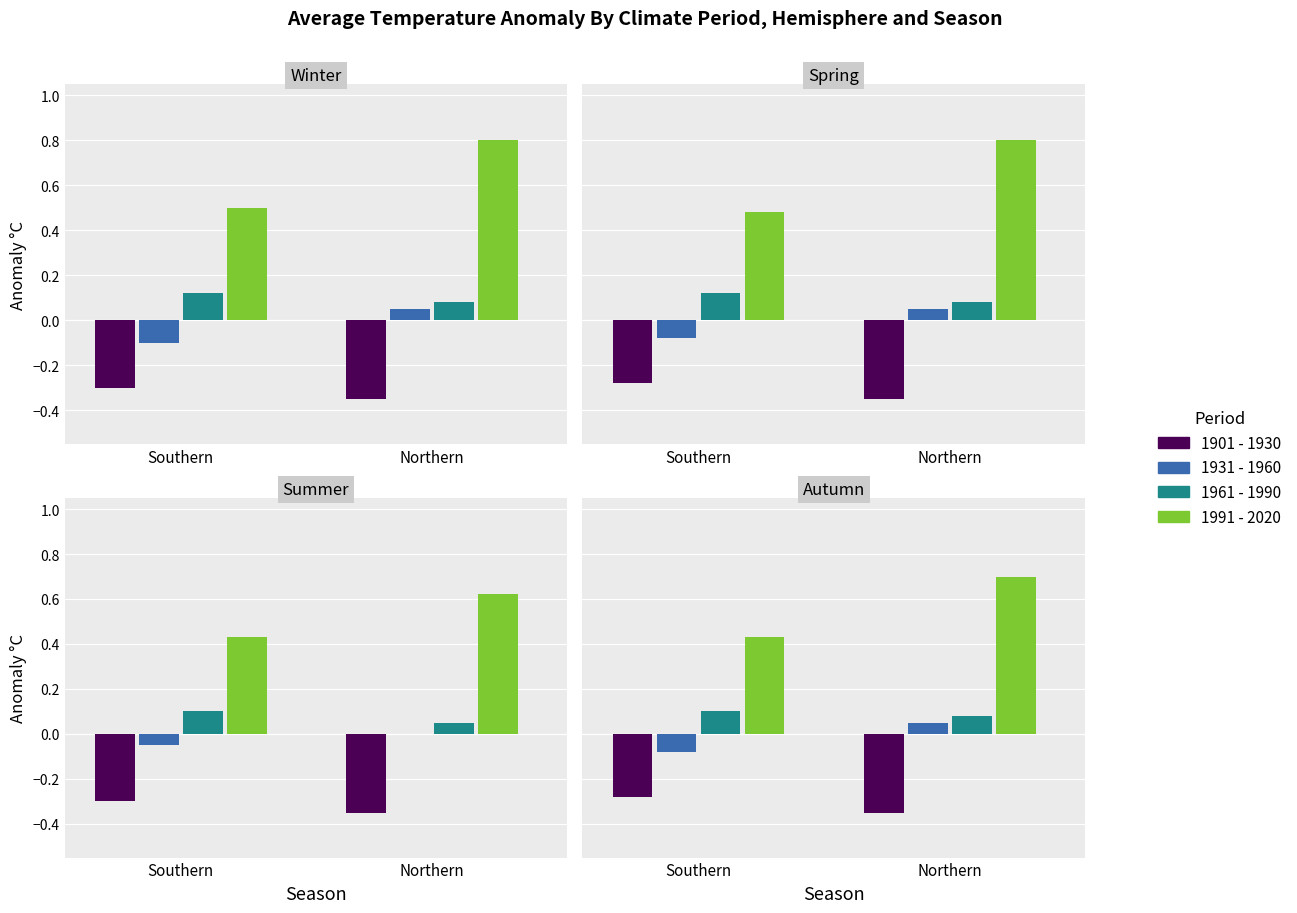

At how many categories does at least one series exceed 0?

8